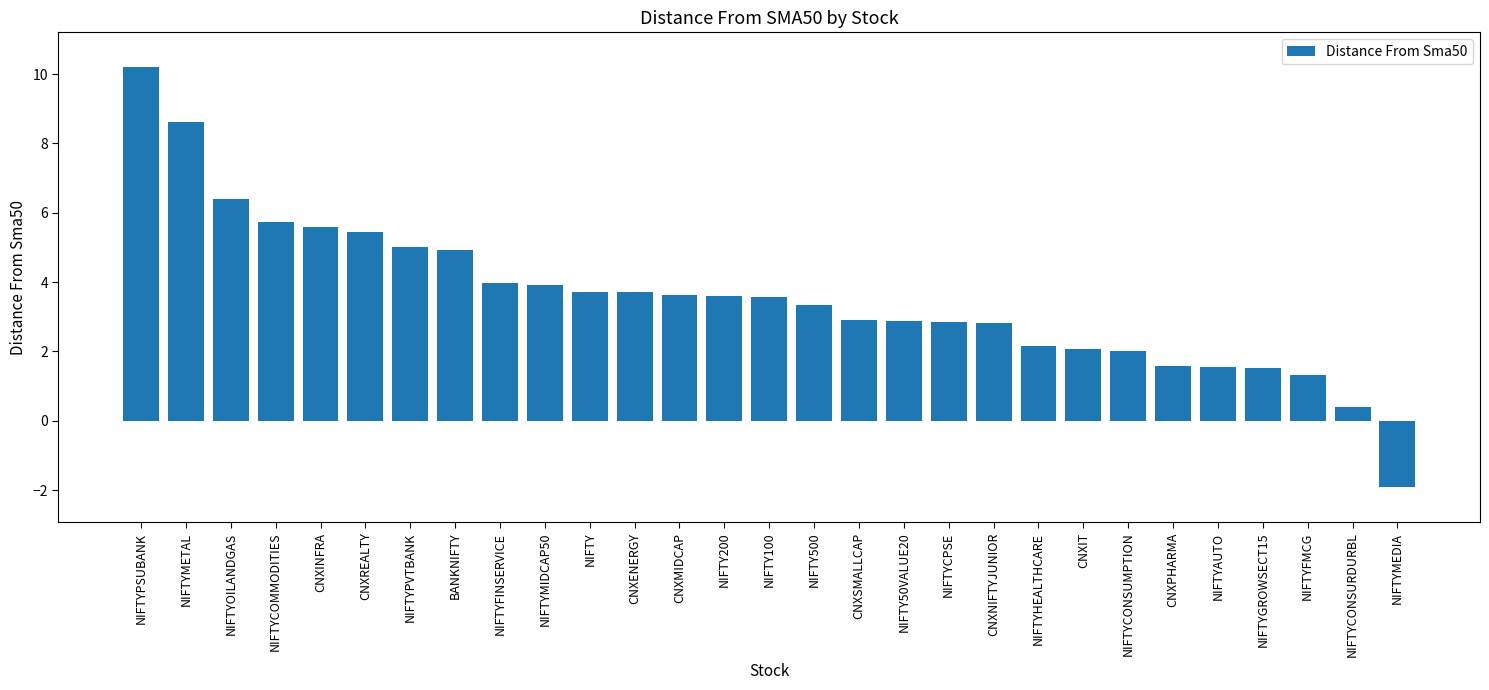

What is the maximum value shown in the chart?

10.2